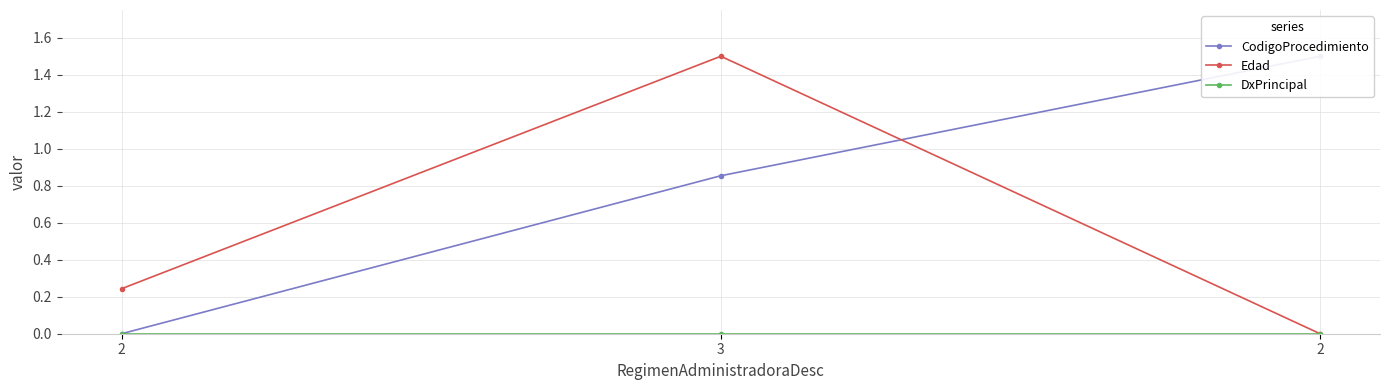

Between 2 and 3, which is larger?

3